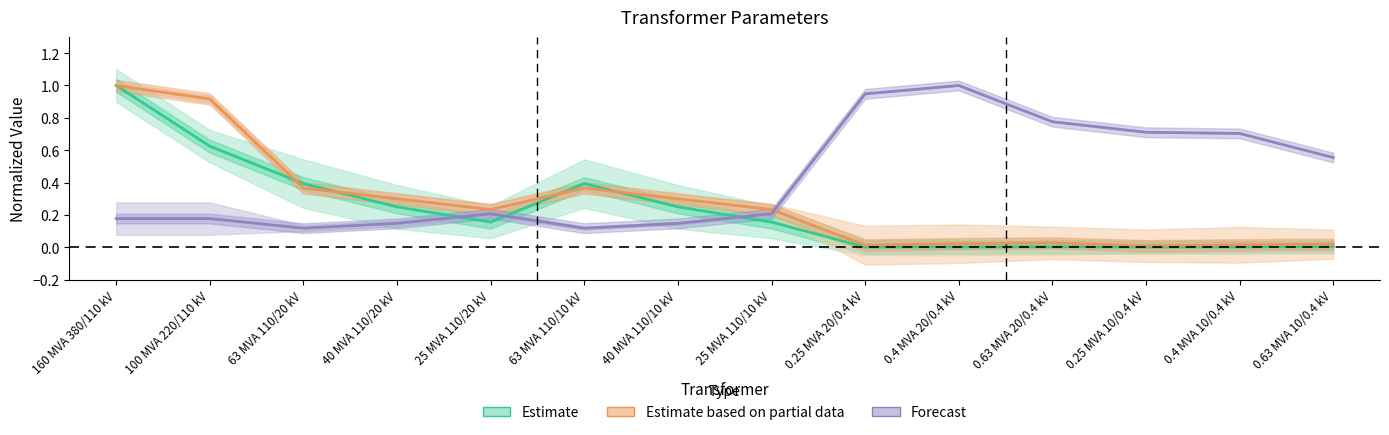

What is the maximum value for pfe_kw?

1.0